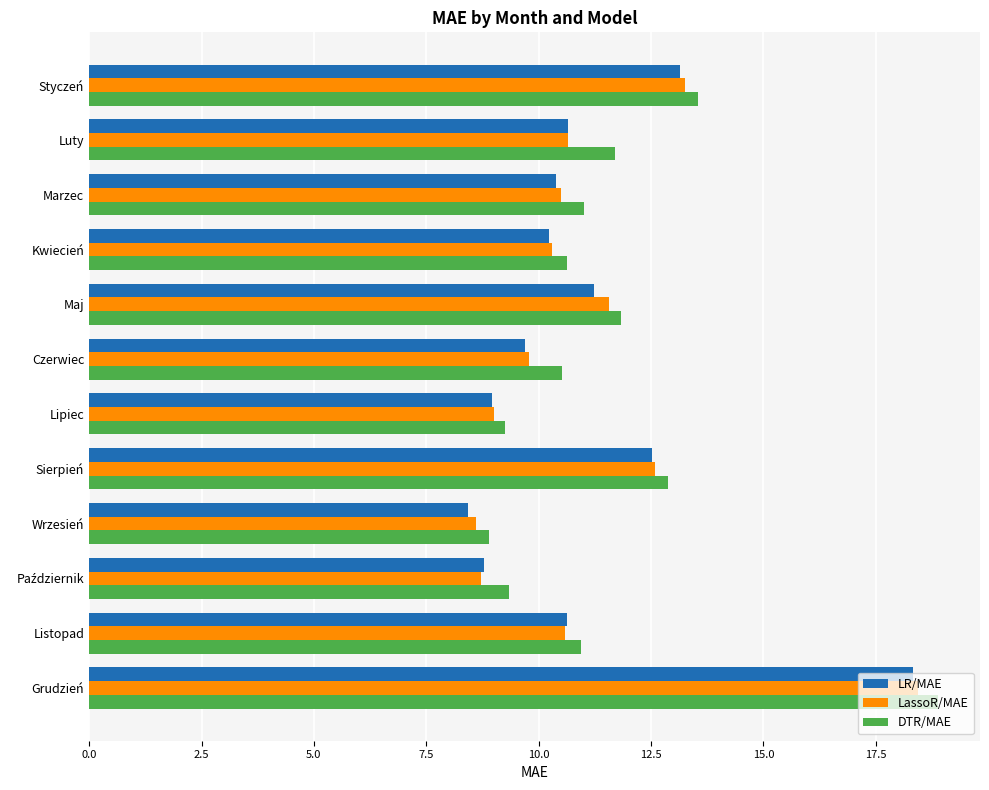

What is the average value of the LR/MAE series?

11.1